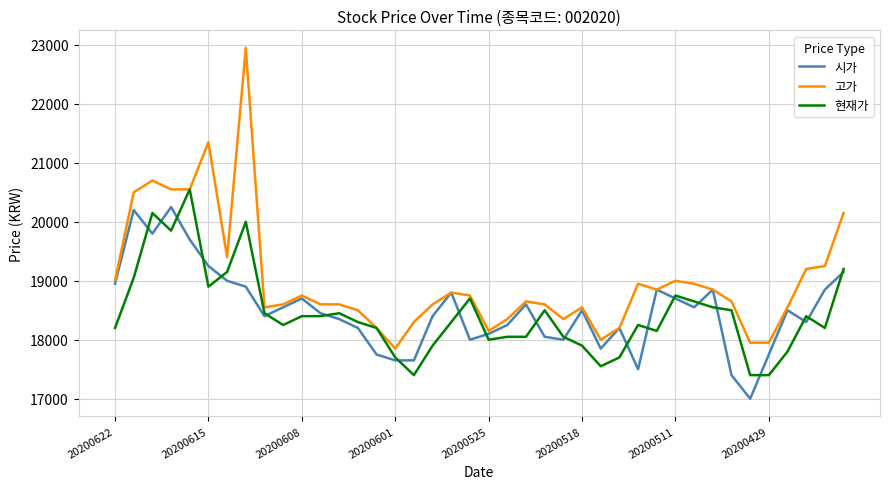

Which series has the largest range (max minus min)?

고가